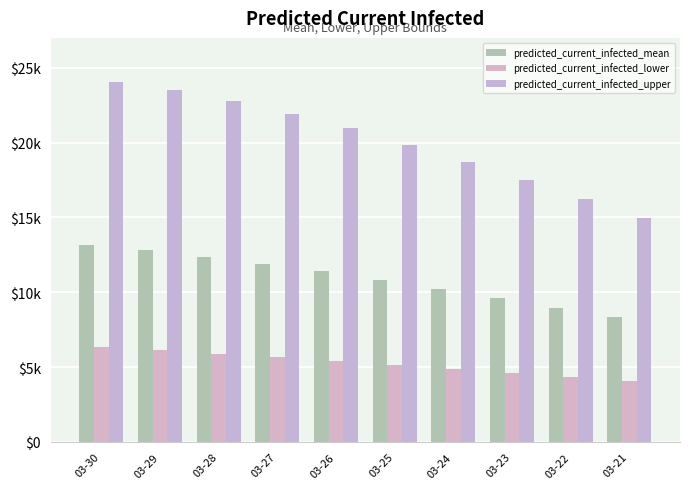

How many data points in predicted_current_infected_lower are less than 5411?

5